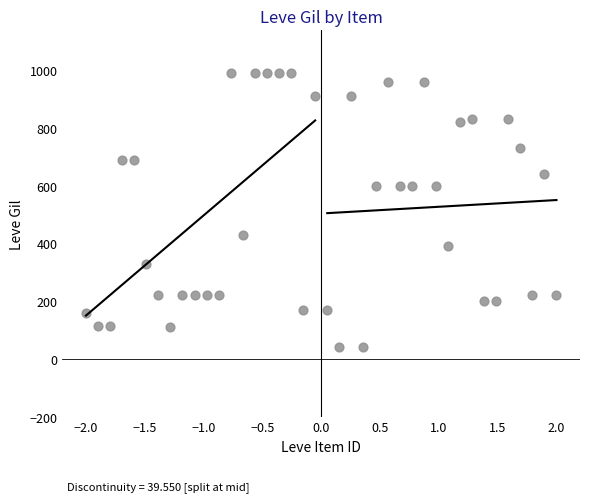

What is the range of Y values (max minus min)?

950